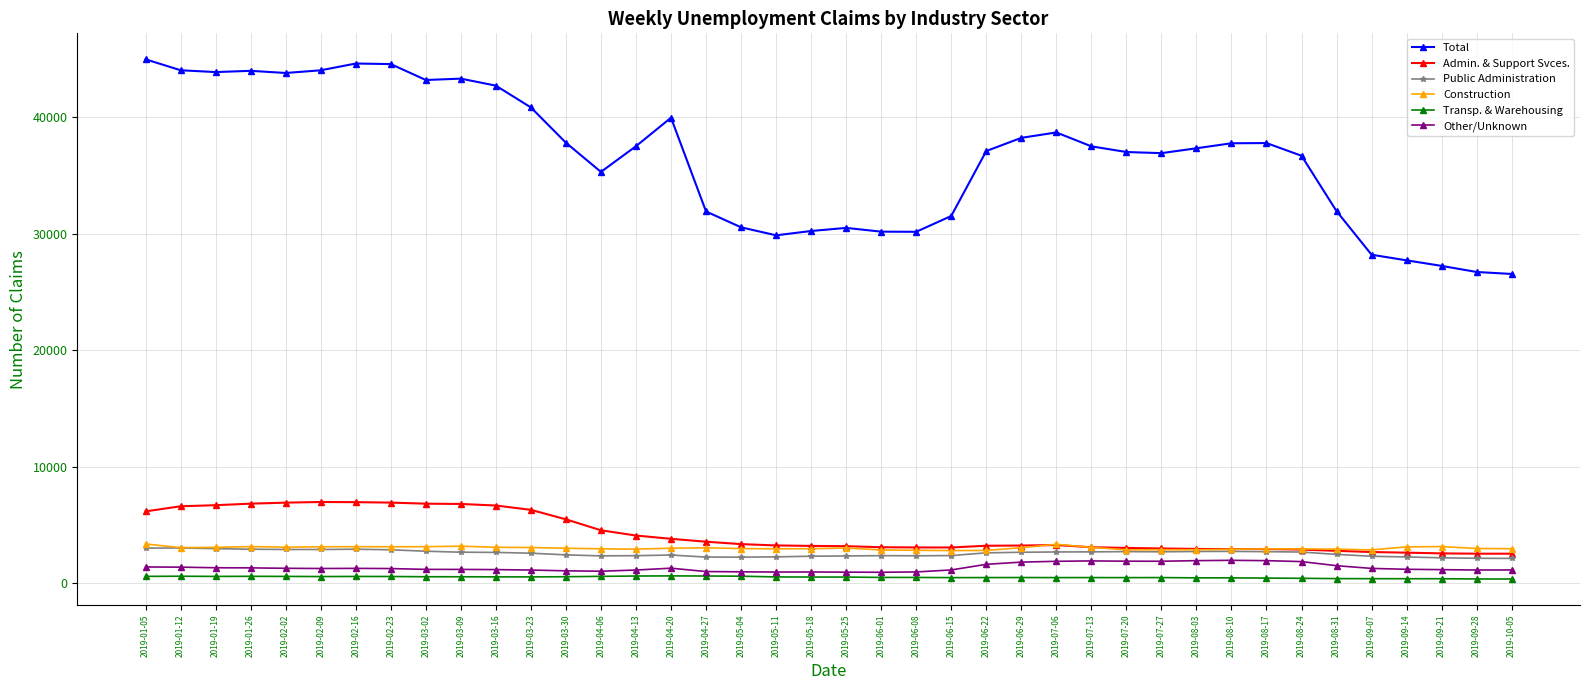

At how many categories does at least one series exceed 25020?

40